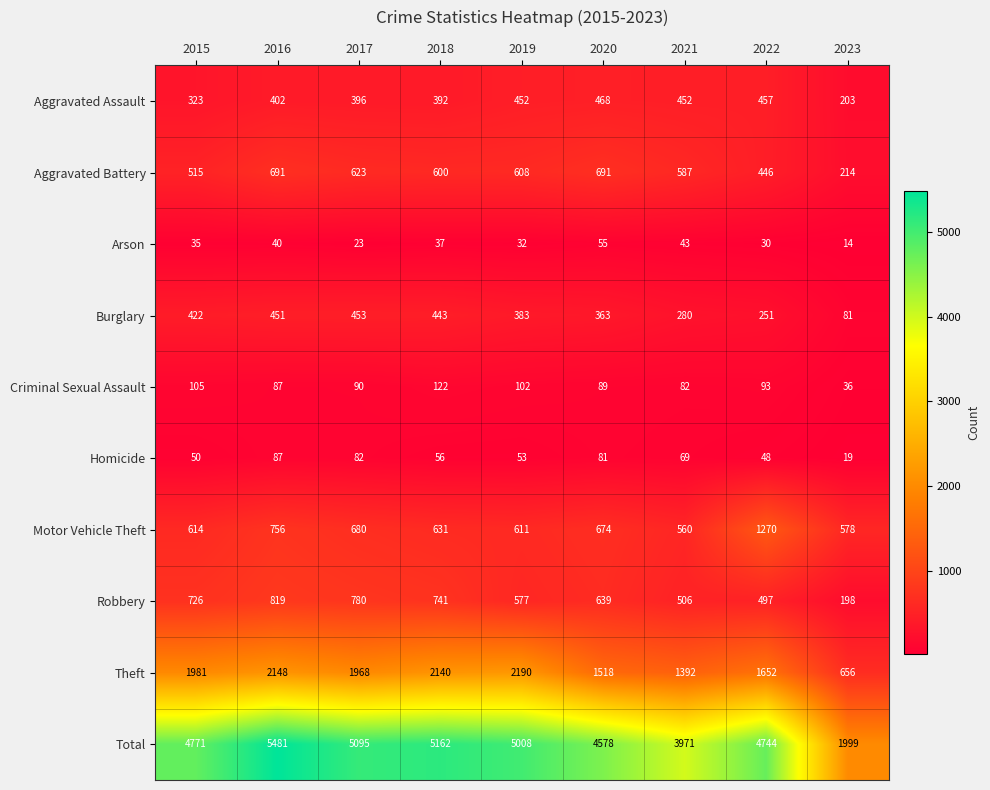

What is the difference between the second highest and second lowest values in the Aggravated Assault series?

134